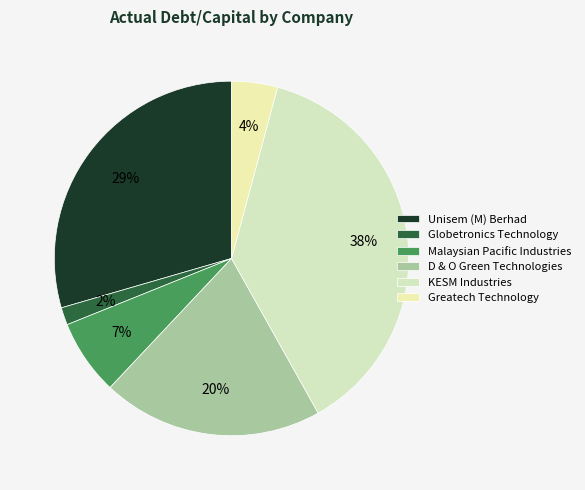

How many slices are in this pie chart?

6